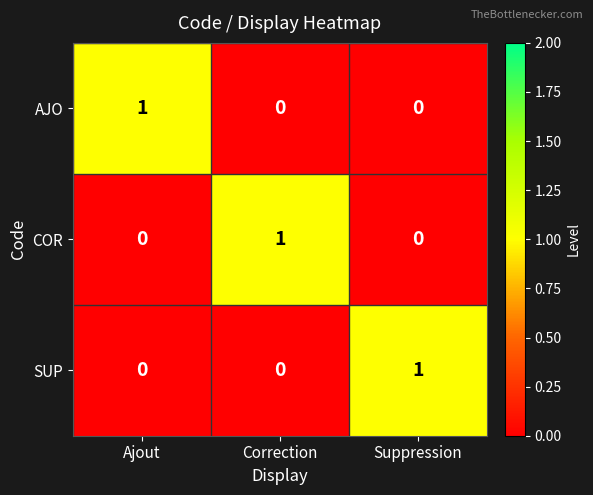

How many categories are shown in the chart?

3